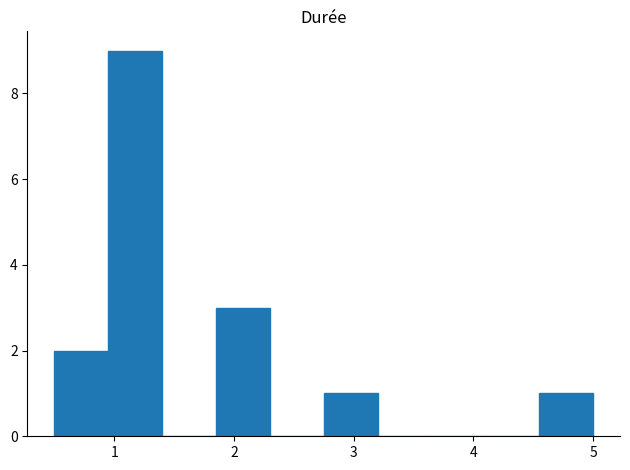

Reading left to right, list every bar in this chart as the range it spans on the x-axis followed by its height. Neither the bar edges nor the heights are printed on the chart, so give them approximately, as read against the axes.

0.50 to 0.95: 2
0.95 to 1.40: 9
1.40 to 1.85: 0
1.85 to 2.30: 3
2.30 to 2.75: 0
2.75 to 3.20: 1
3.20 to 3.65: 0
3.65 to 4.10: 0
4.10 to 4.55: 0
4.55 to 5.00: 1